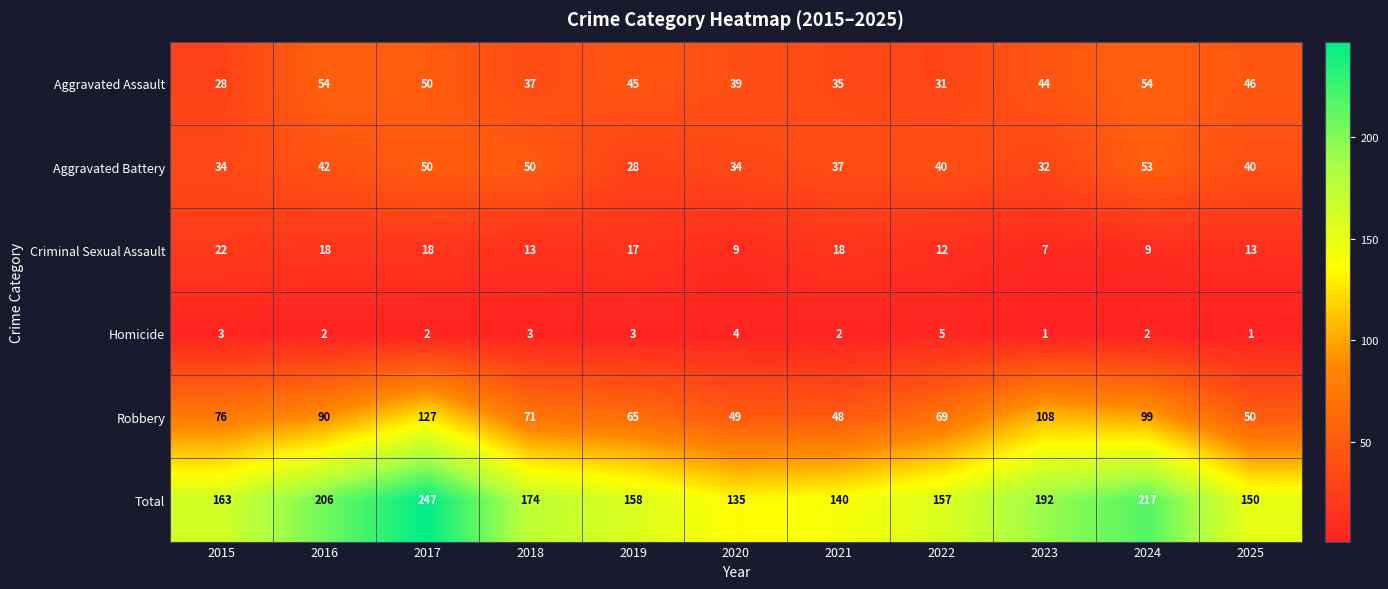

What value does the Criminal Sexual Assault series have at 2025, to the nearest 5?

15